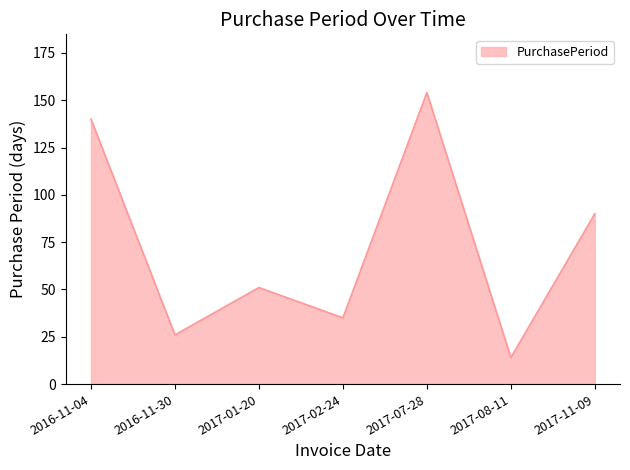

Approximately how many times larger is the value at 2017-07-28 compared to 2017-11-09?

1.7